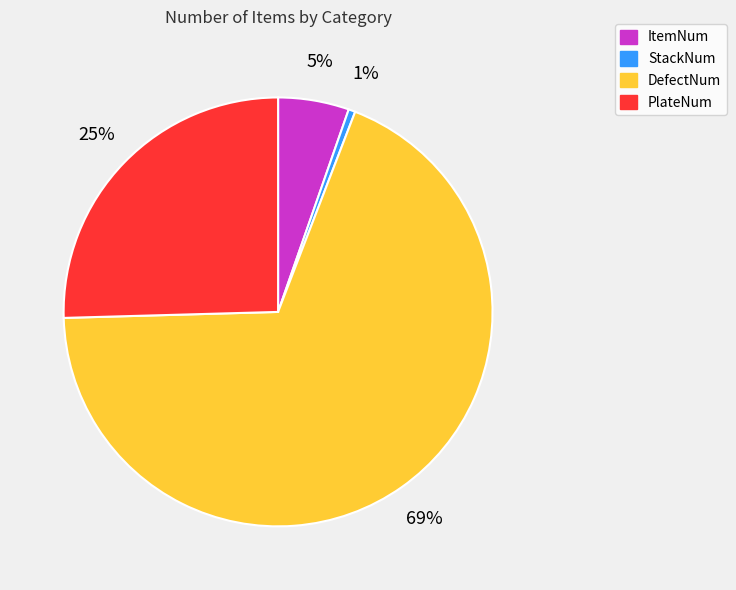

Which has a higher value, ItemNum or PlateNum?

PlateNum